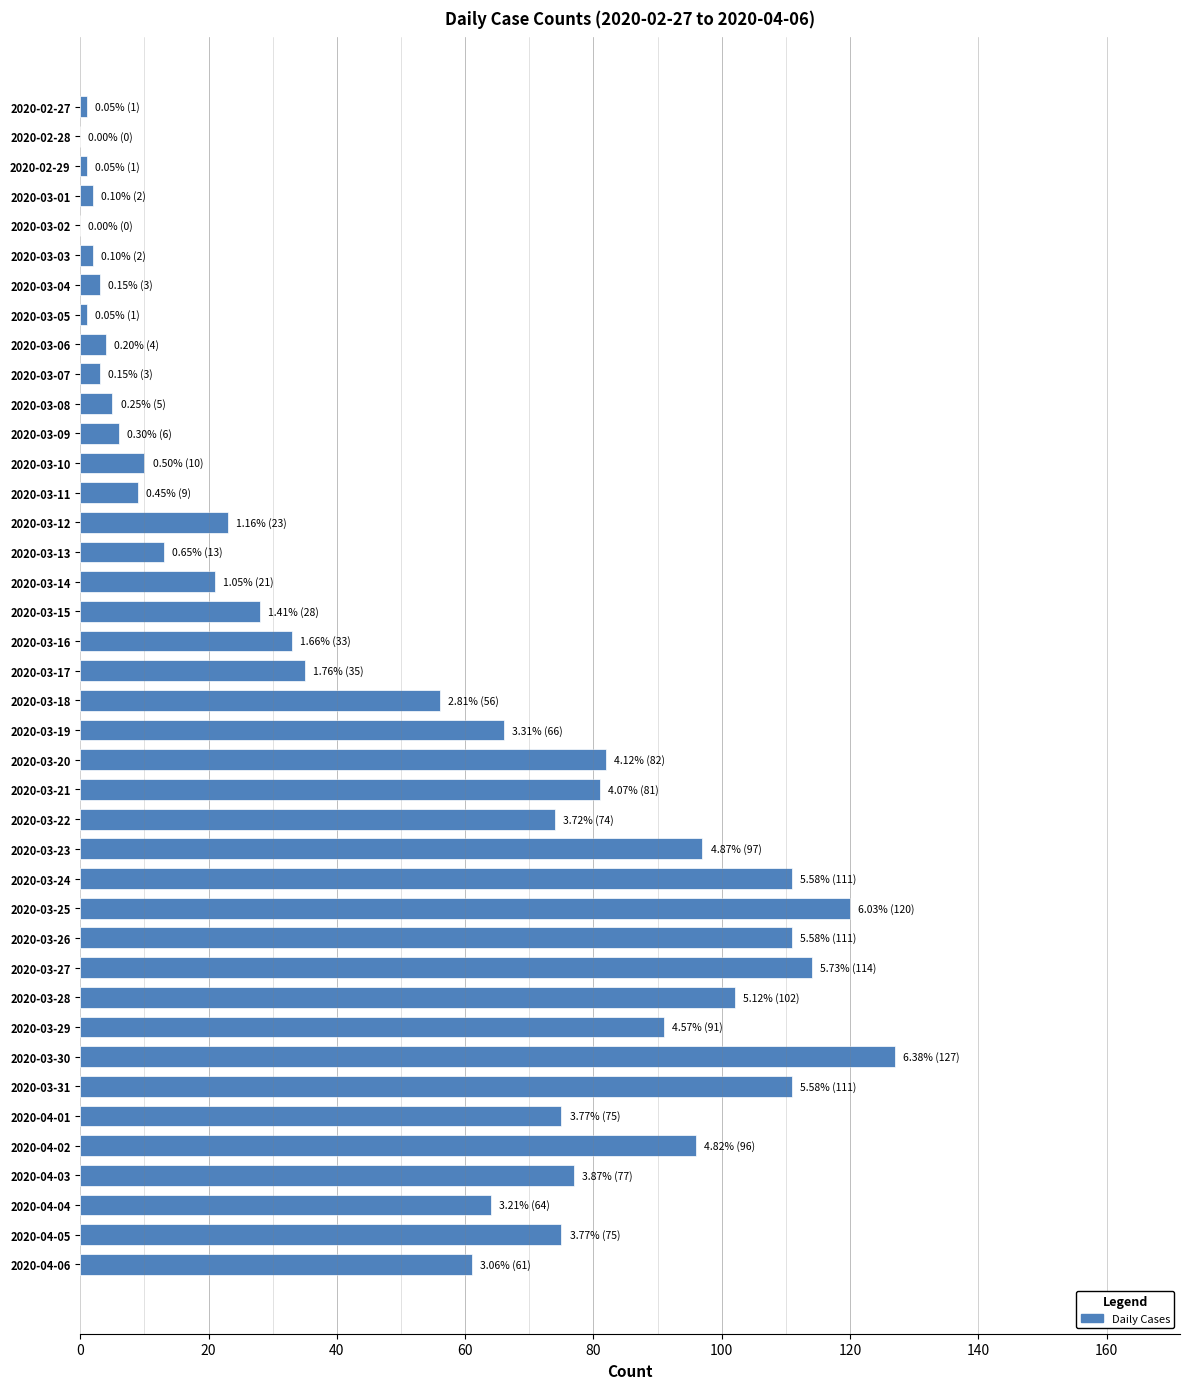

Between 2020-04-04 and 2020-03-12, which is larger?

2020-04-04